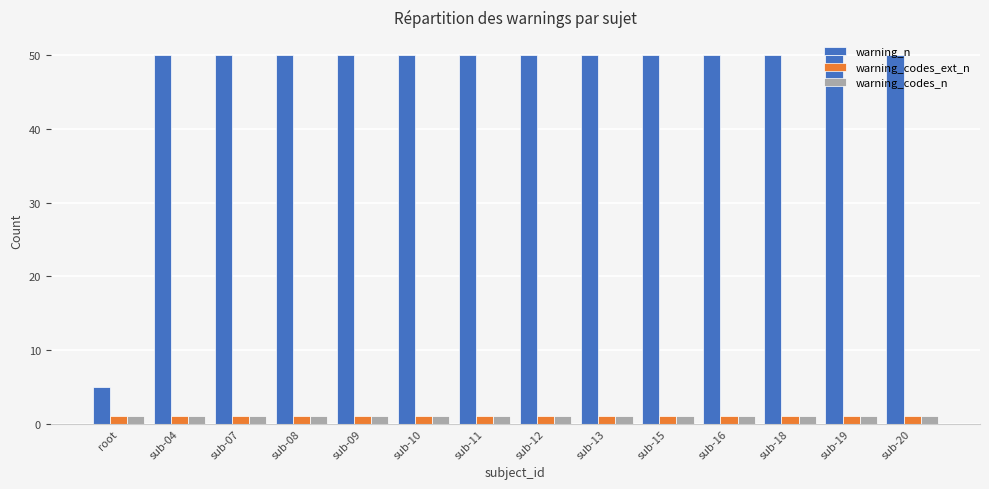

At how many categories does at least one series exceed 17?

13